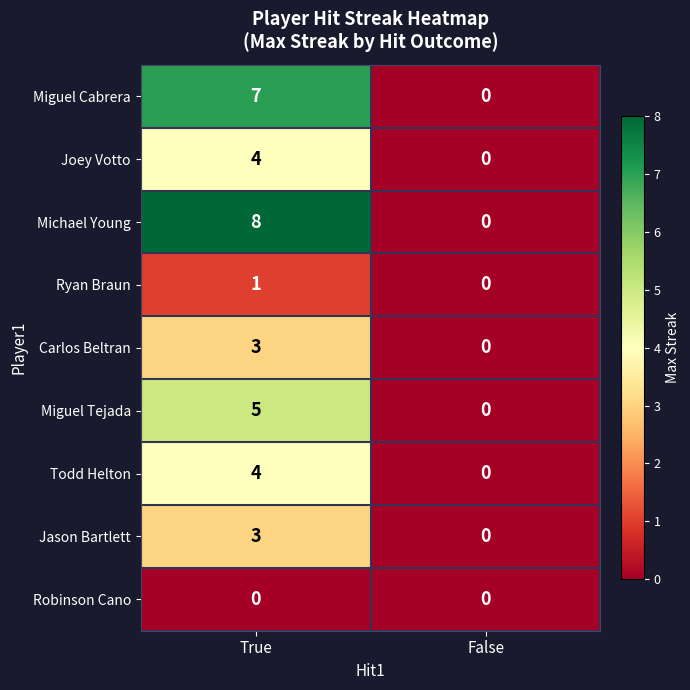

What is the sum of all Carlos Beltran values?

3